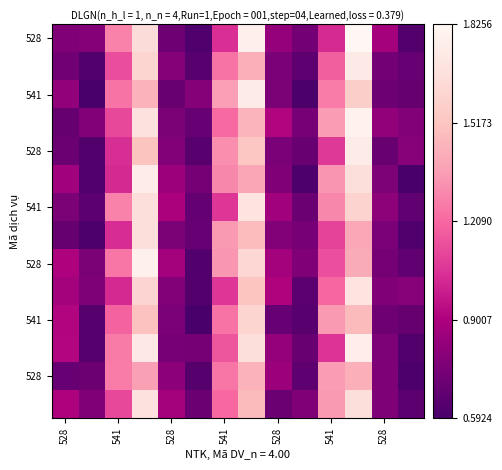

At which category is the sum across all series the highest?

11